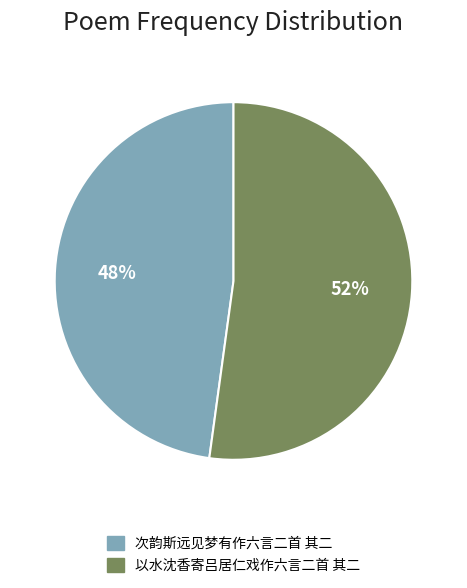

Rank the categories by value from highest to lowest.

以水沈香寄吕居仁戏作六言二首 其二, 次韵斯远见梦有作六言二首 其二